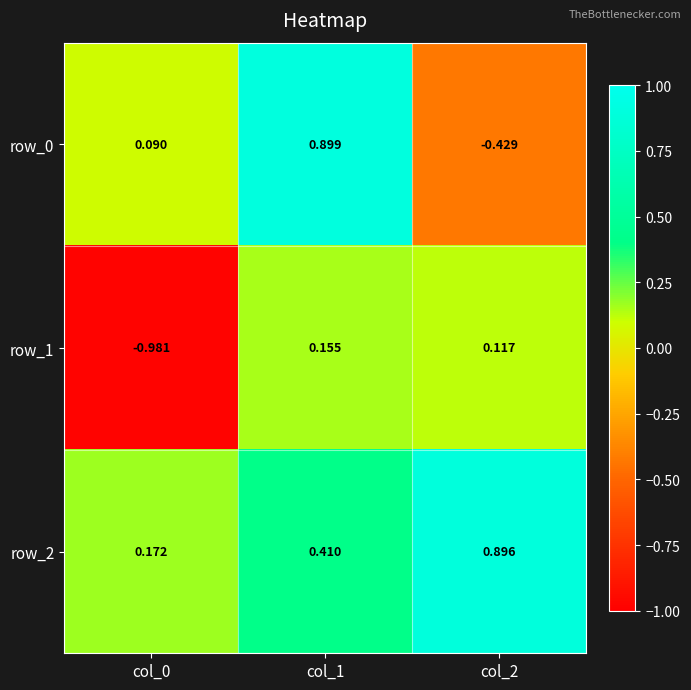

Is the value of row_2 at col_0 greater than the value of row_0 at col_1?

No